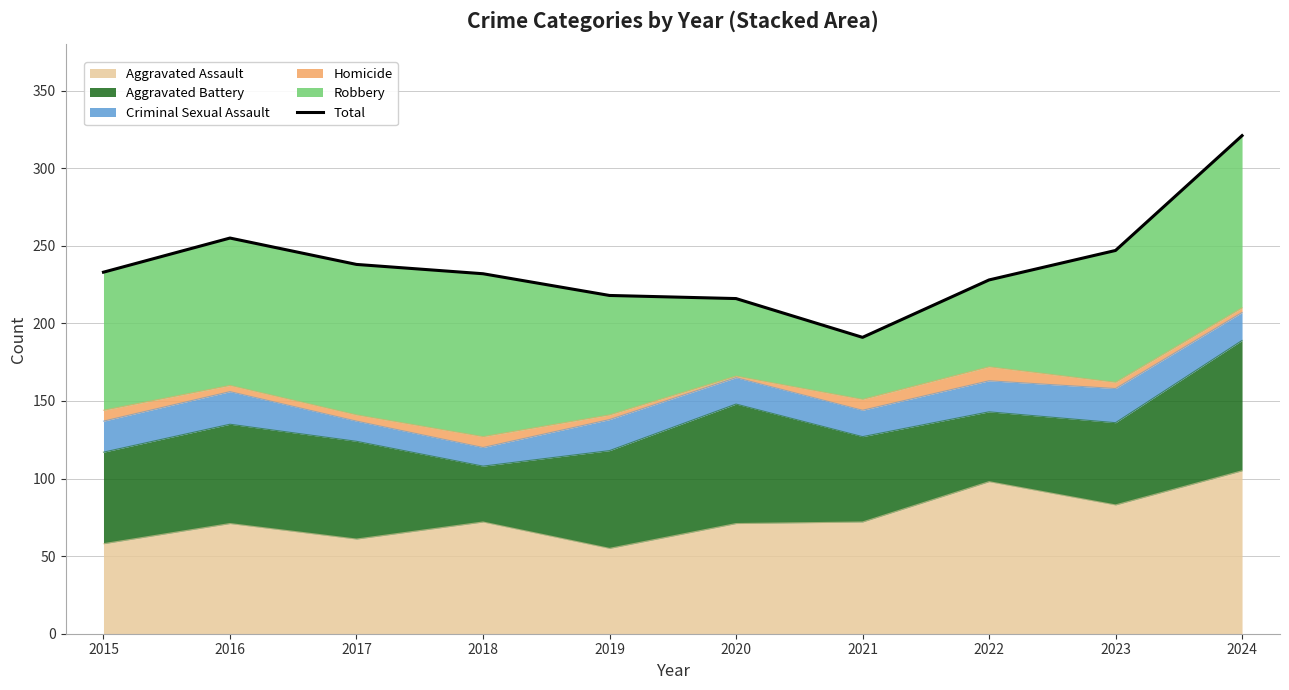

What is the greatest value displayed?

321